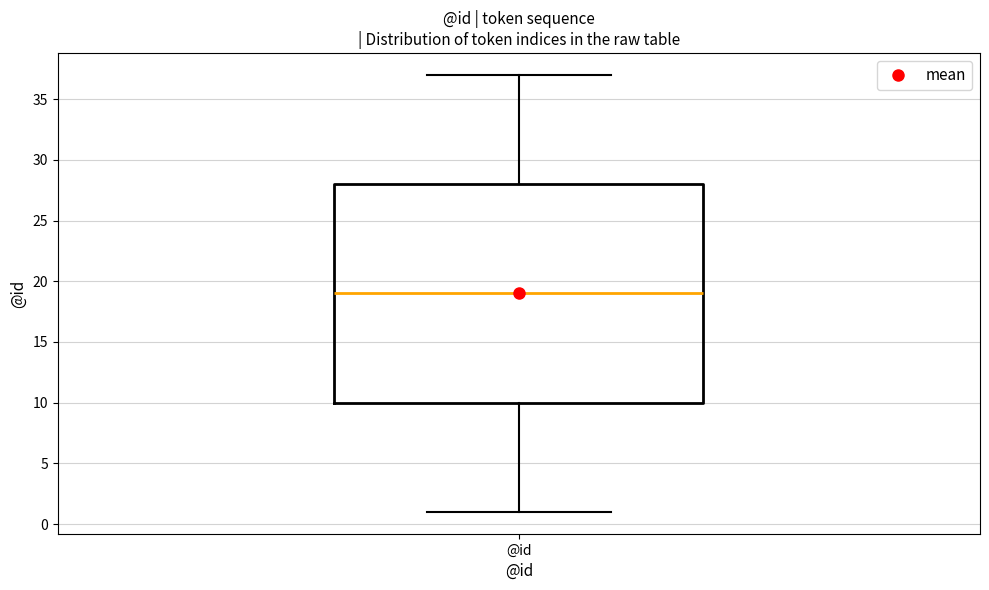

Read this box plot against the y-axis: the position of the median line, the range covered by the box, and the ends of both whiskers. The values are not printed on the chart, so give them approximately, as read against the axis.

median 19, box 10 to 28, whiskers 1 to 37